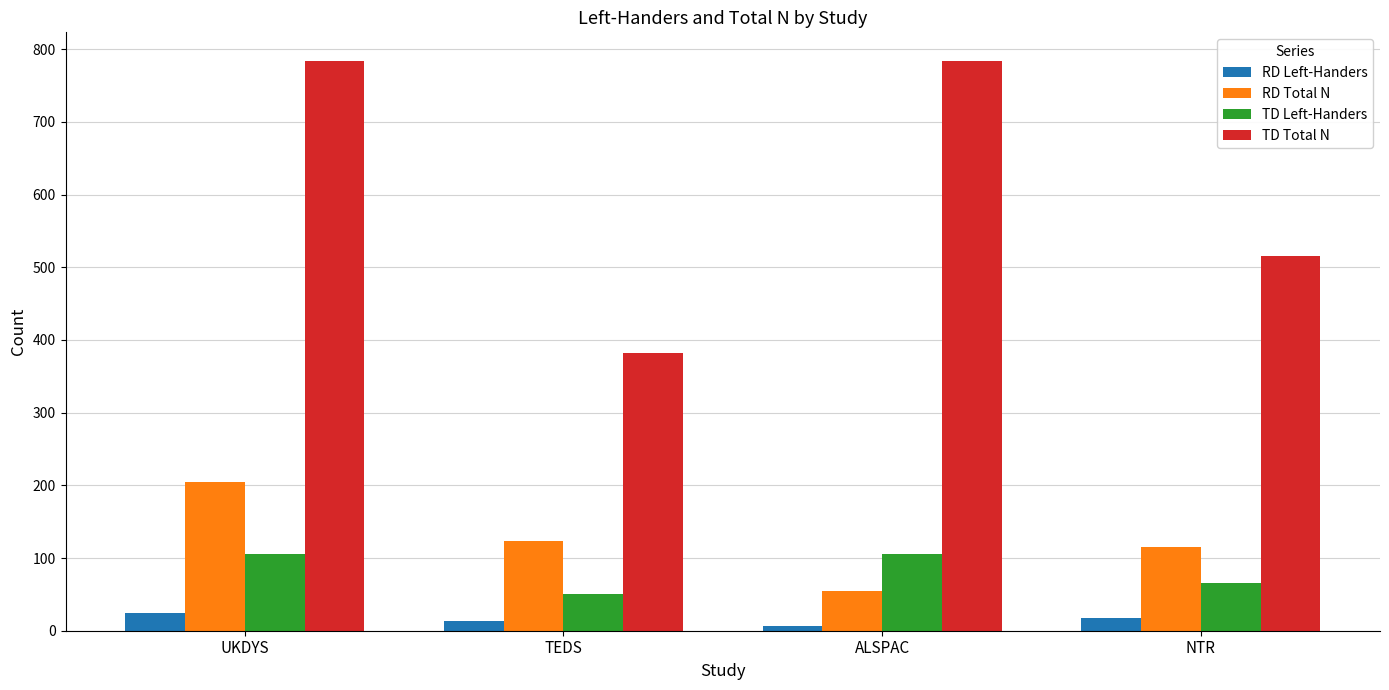

At which category is the sum across all series the highest?

UKDYS